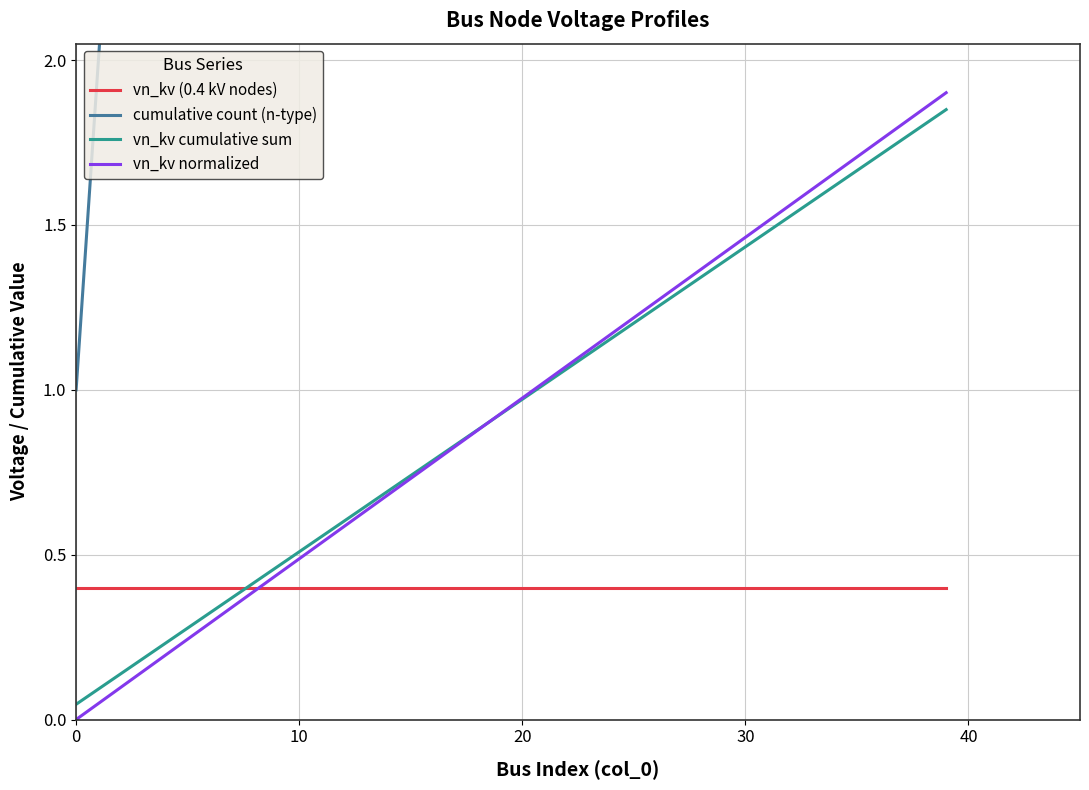

What is the value of the vn_kv cumulative sum point at the 12th from the left?

0.6